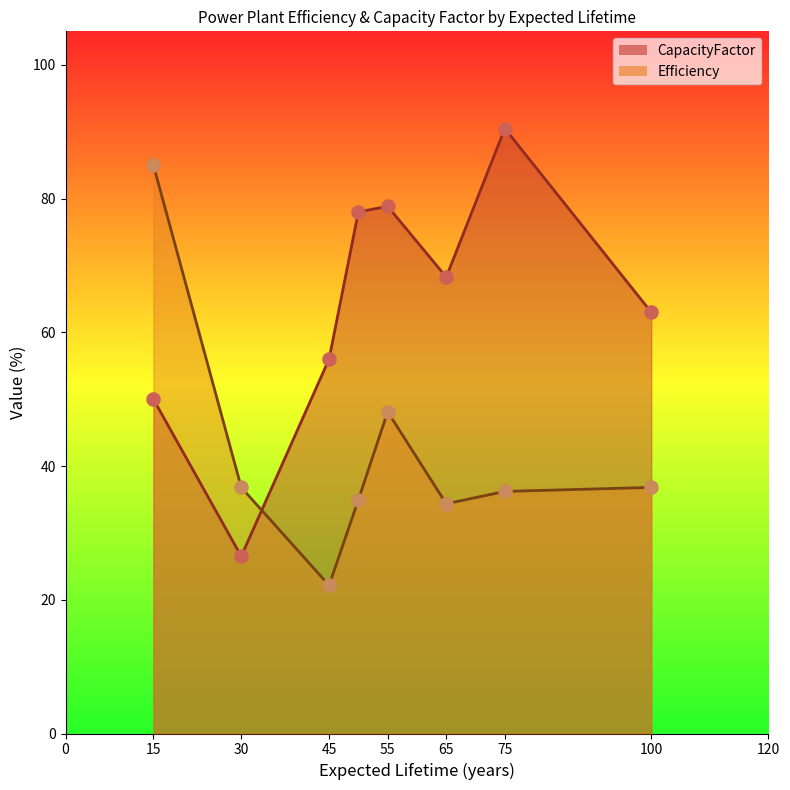

Which series reaches the minimum Y coordinate?

Efficiency